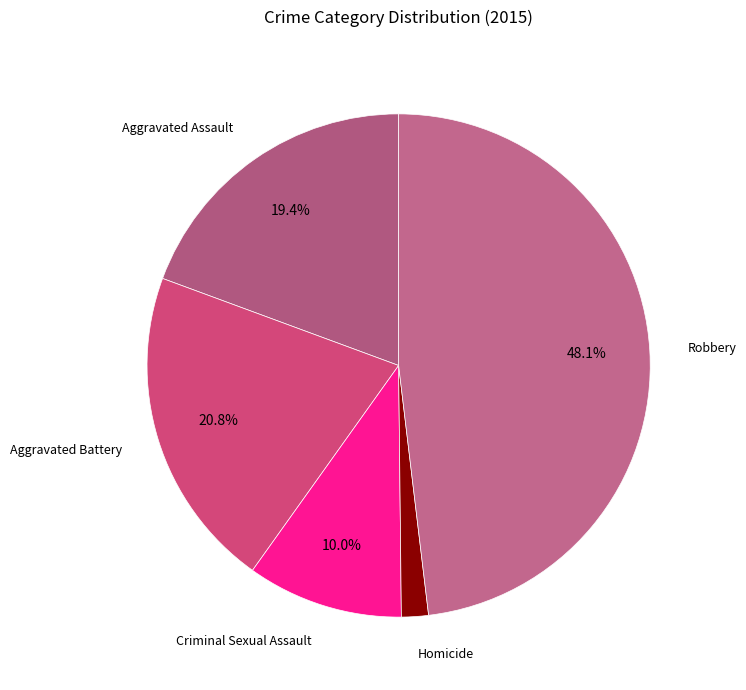

How many slices are in this pie chart?

5